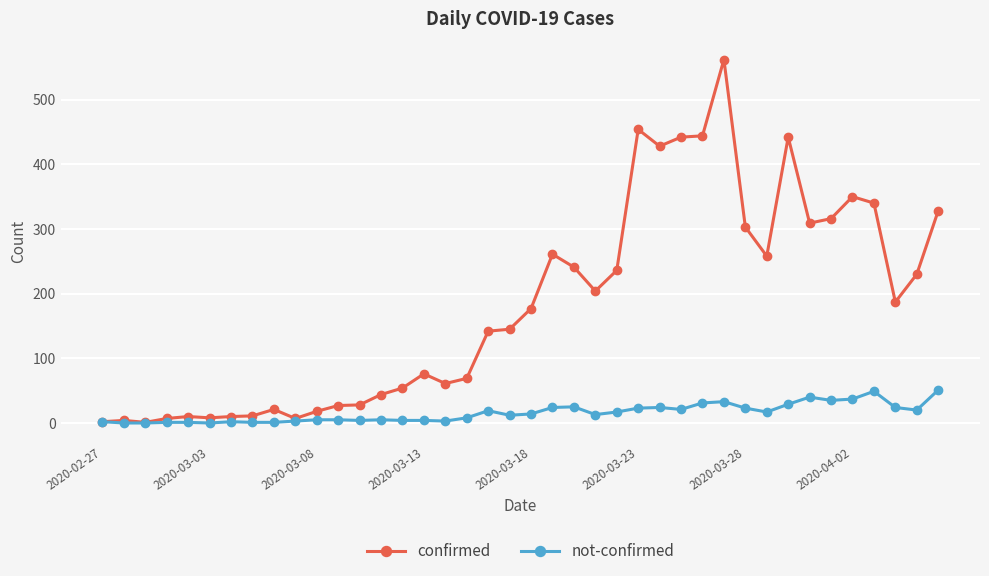

Which series has the largest total across all categories?

confirmed